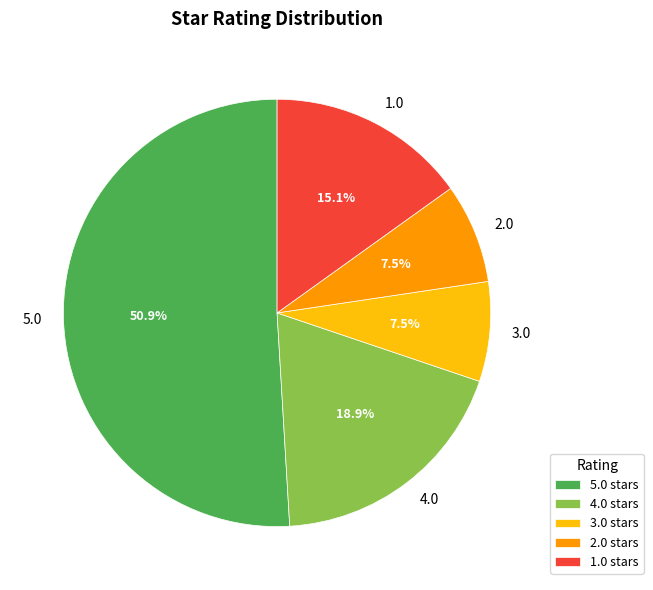

To the nearest percent, what is the combined percentage of 4.0 and 3.0?

26%